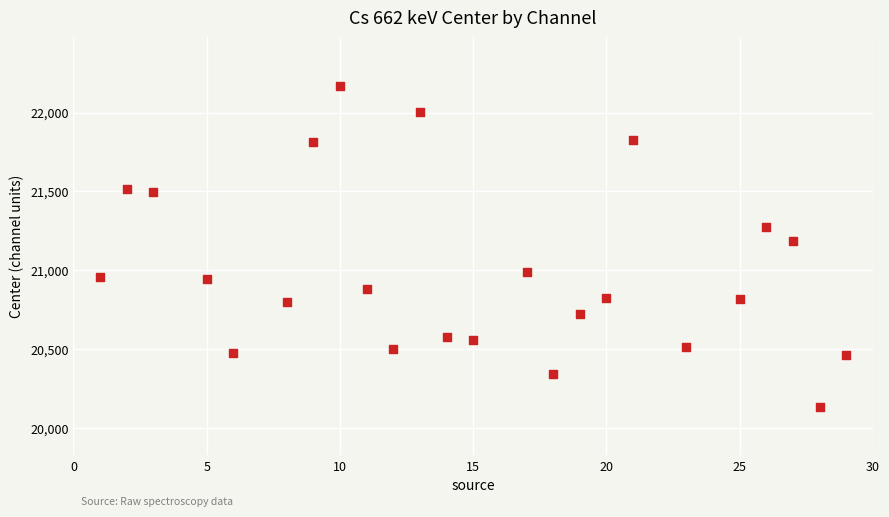

What Y value in the scatter plot is closest to 21151?

21183.3